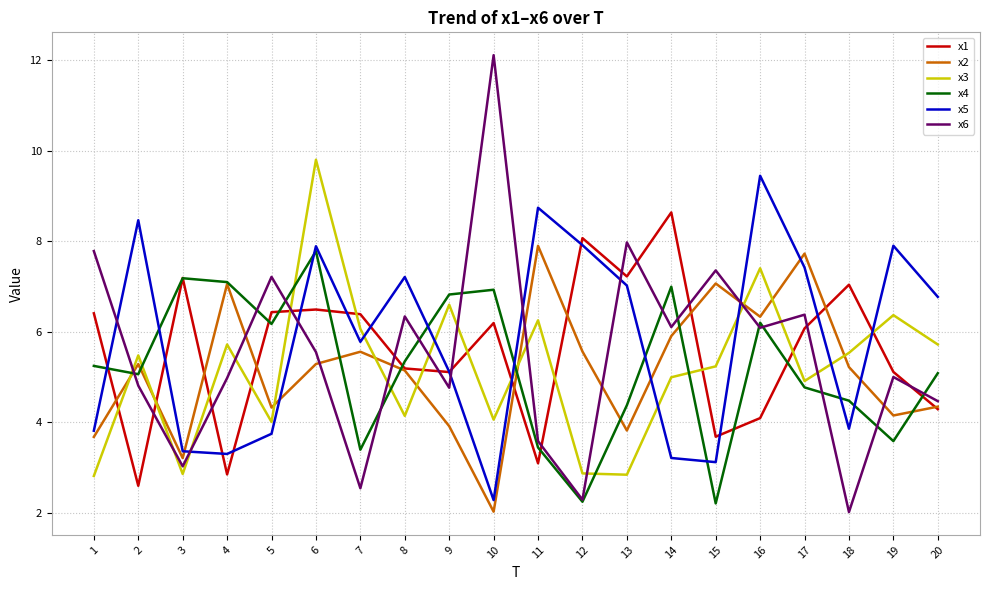

What is the minimum value shown in the chart?

2.0